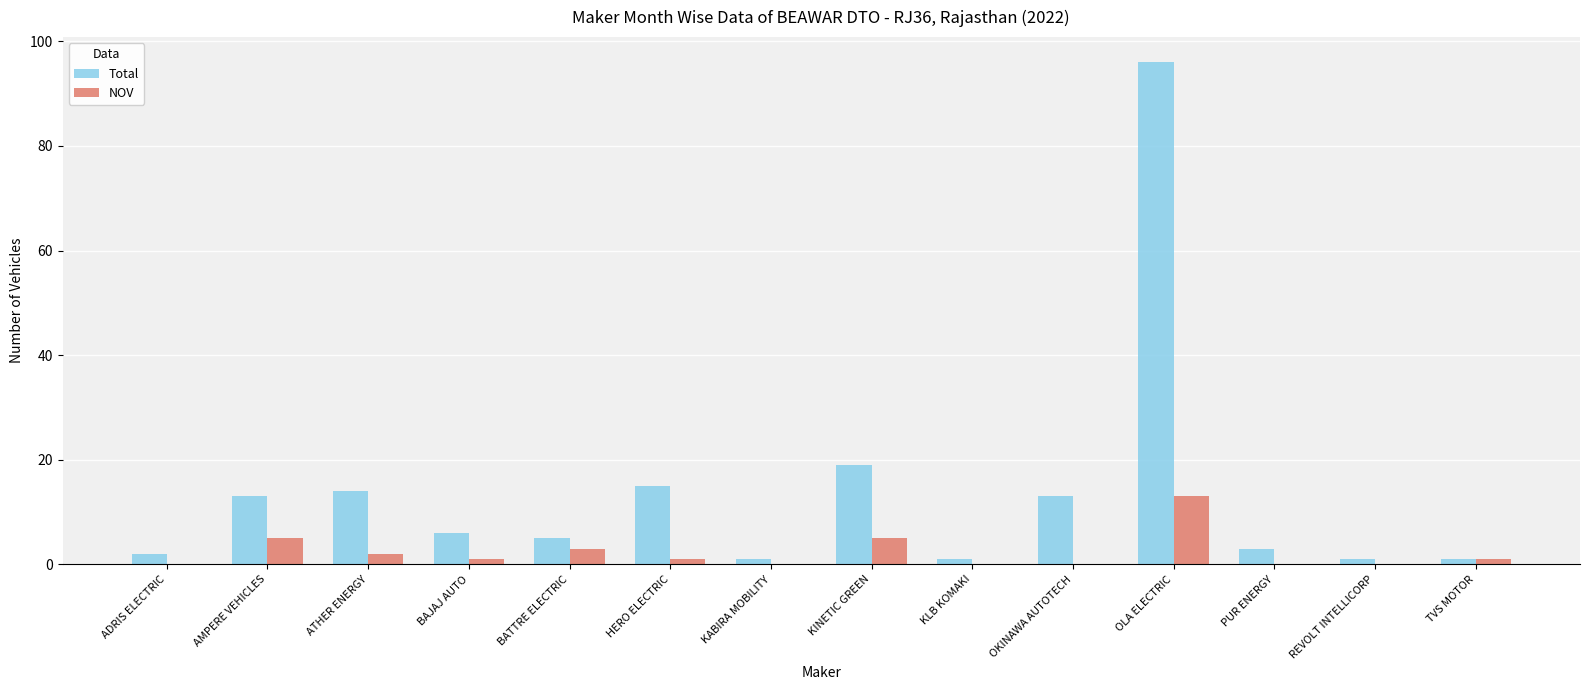

Which category has the highest value across all series?

OLA ELECTRIC